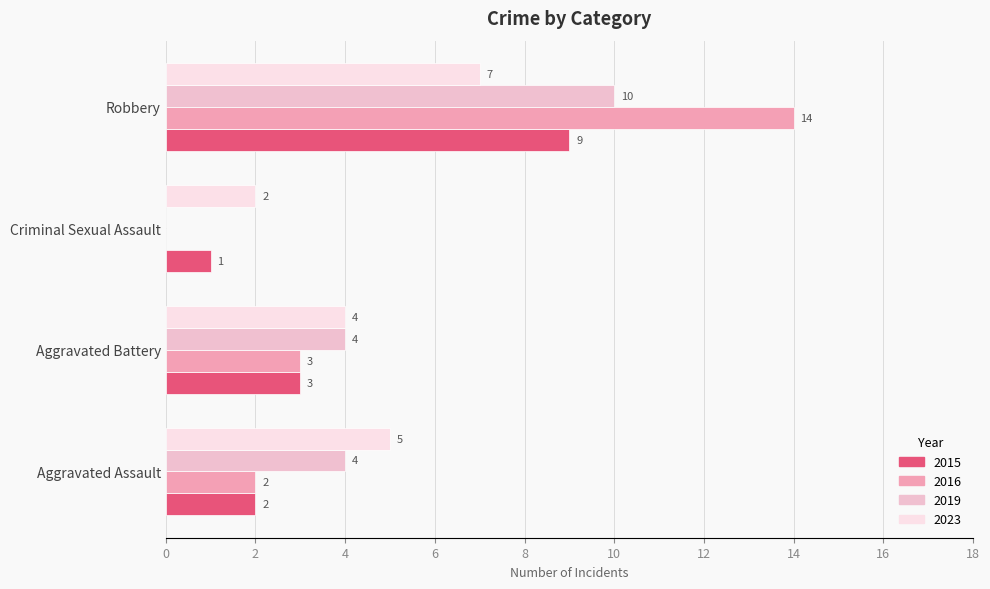

Is the value of 2016 at Aggravated Battery greater than the value of 2015 at Criminal Sexual Assault?

Yes